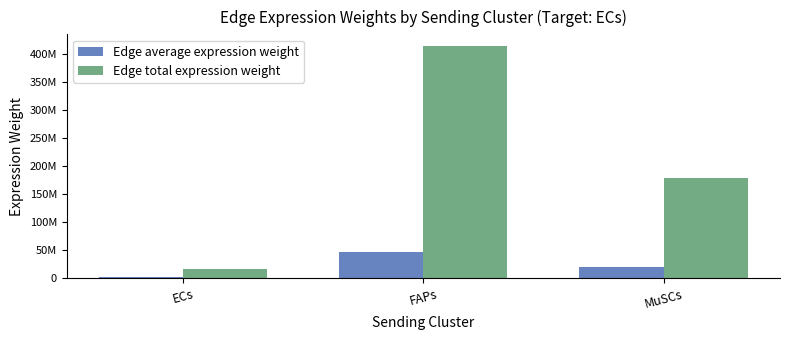

What is the smallest value displayed?

1845535.8